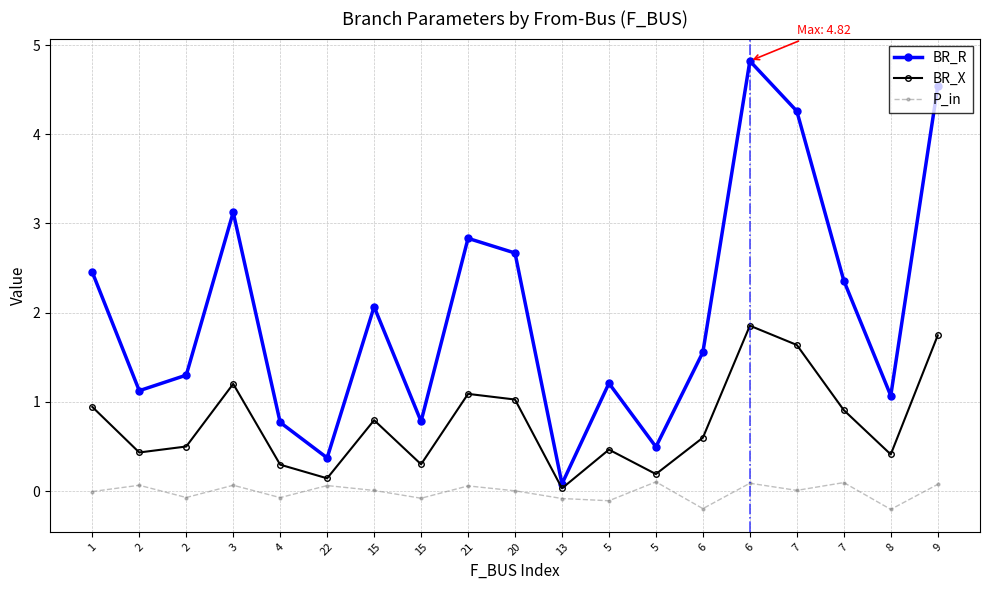

True or false: P_in and BR_X intersect in this chart.

False